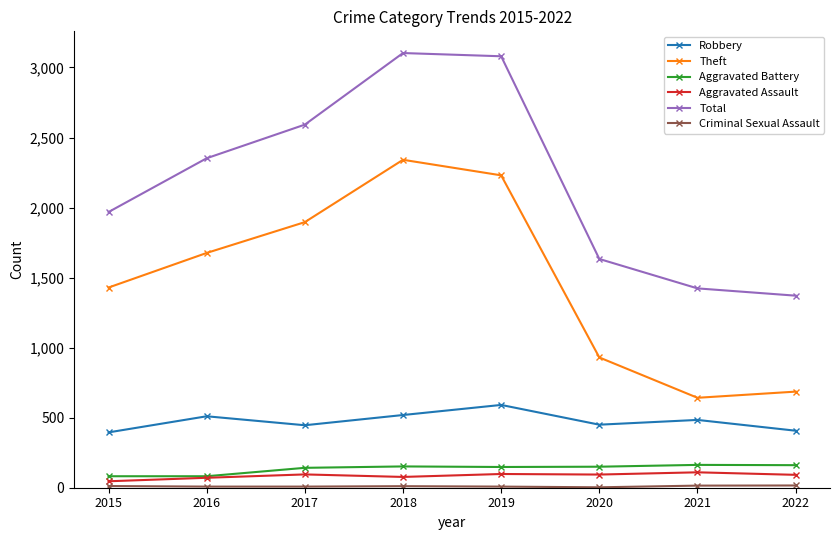

What is the total value across all series at 2016?

4699